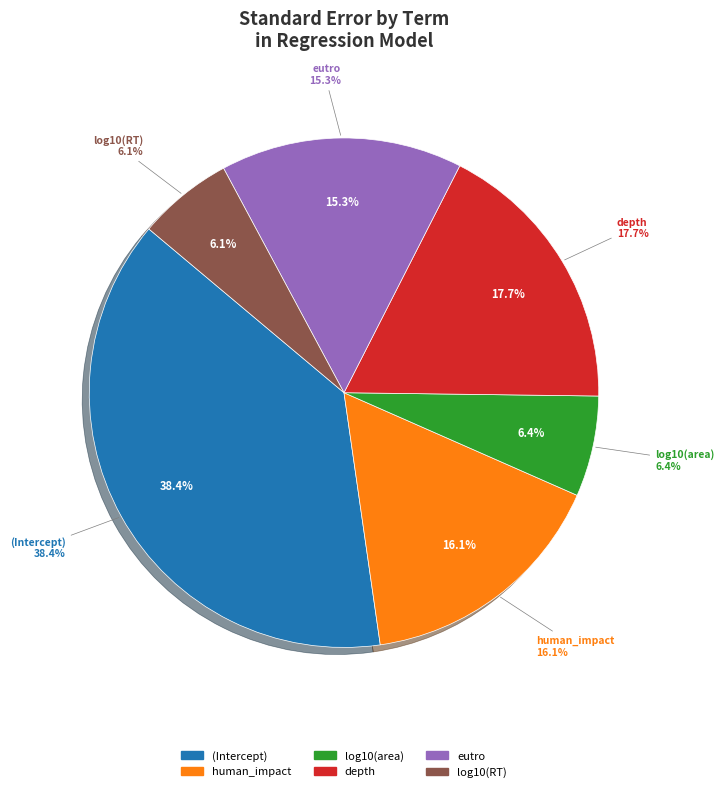

What portion of the pie excludes log10(RT)?

93.9%